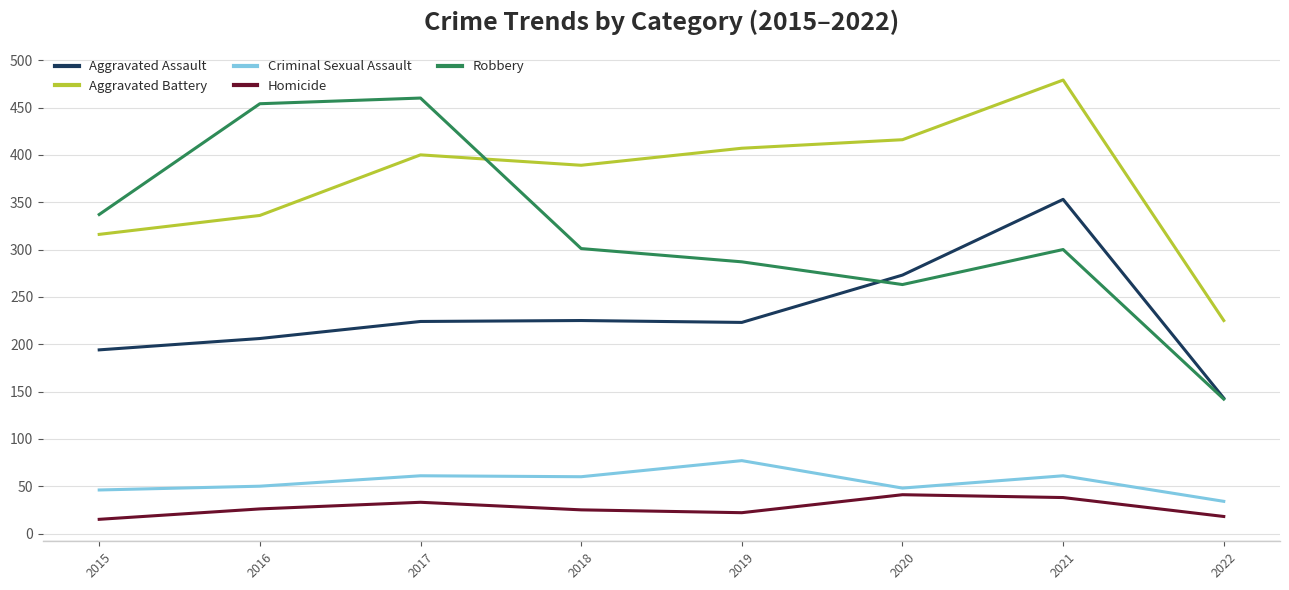

What is the spread (max minus min) of values at 2022?

207